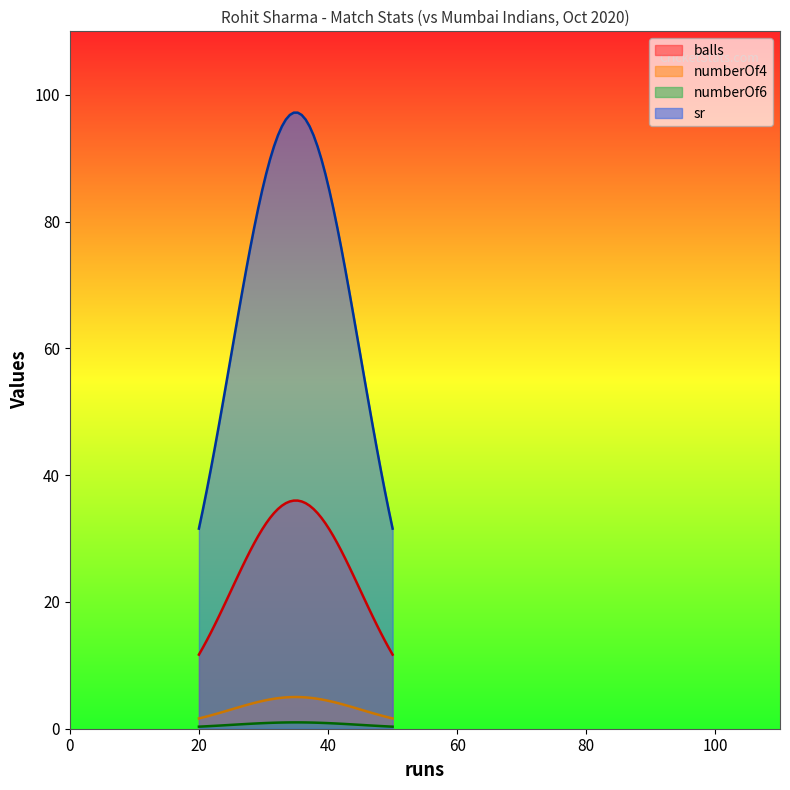

At which category is the sum across all series the highest?

35